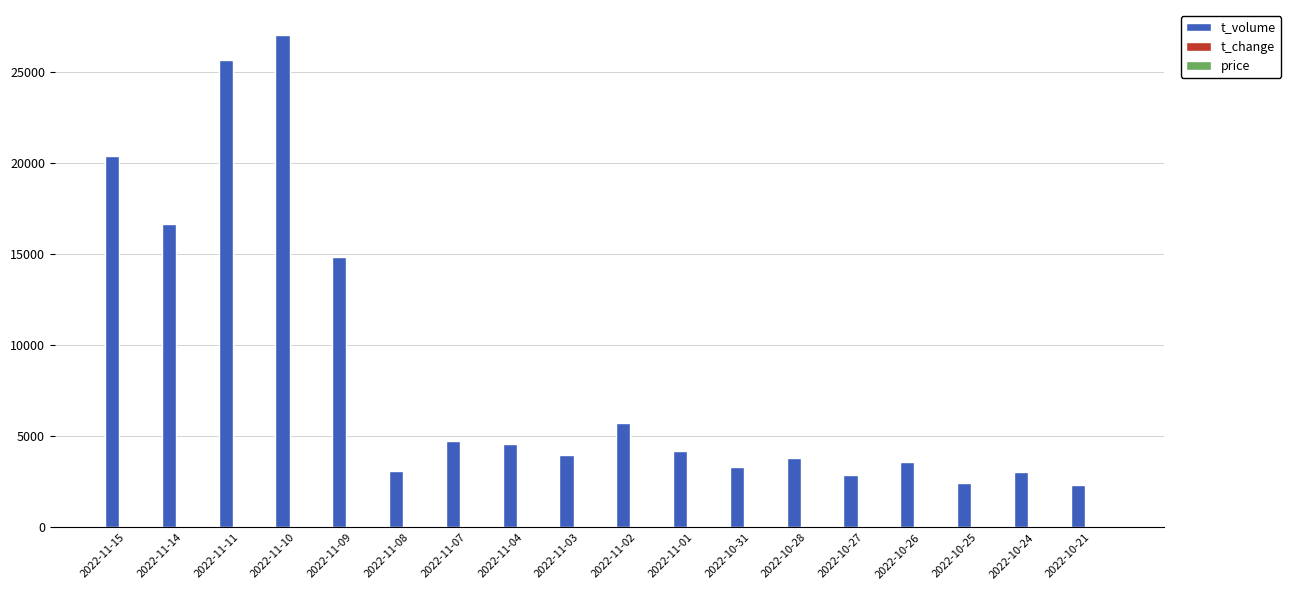

The value of t_volume at 2022-10-26 is 1898.7. True or false?

False